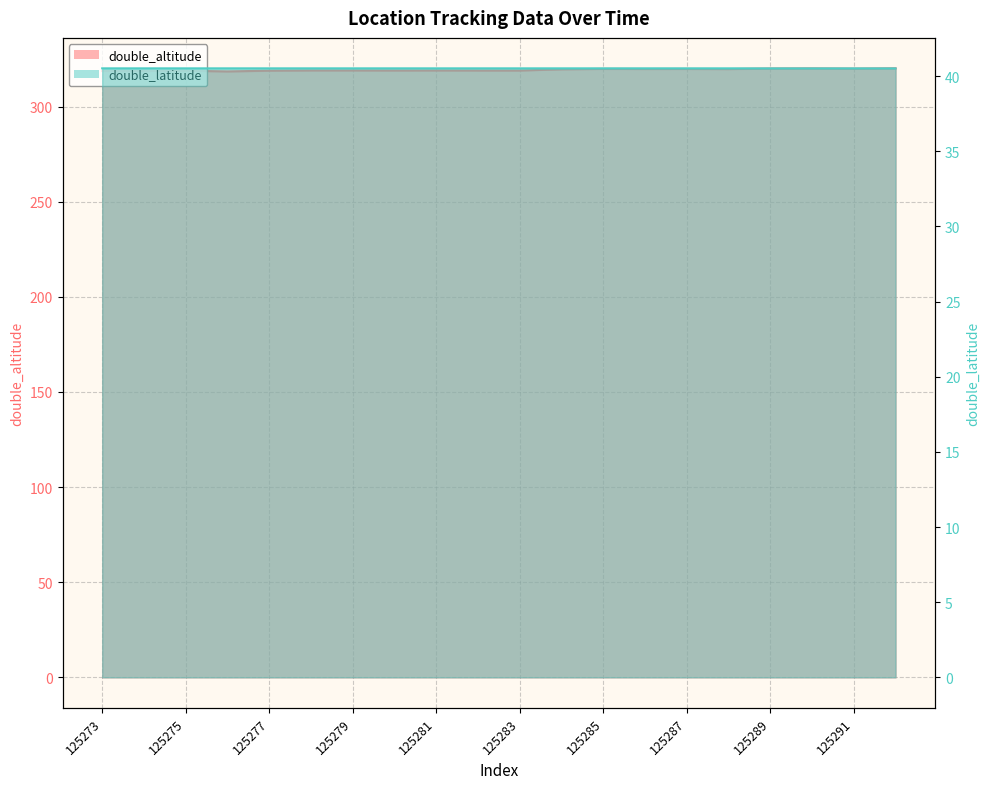

At 125284, list the series in order from smallest to largest.

double_latitude, double_altitude